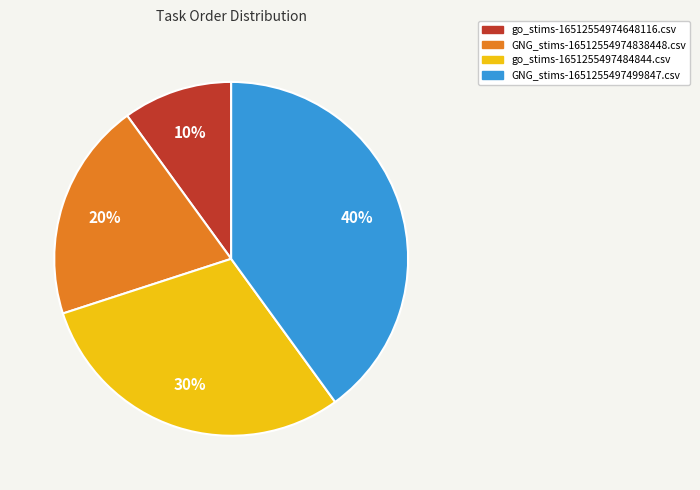

True or false: GNG_stims-1651255497499847.csv accounts for 34% of the total.

False